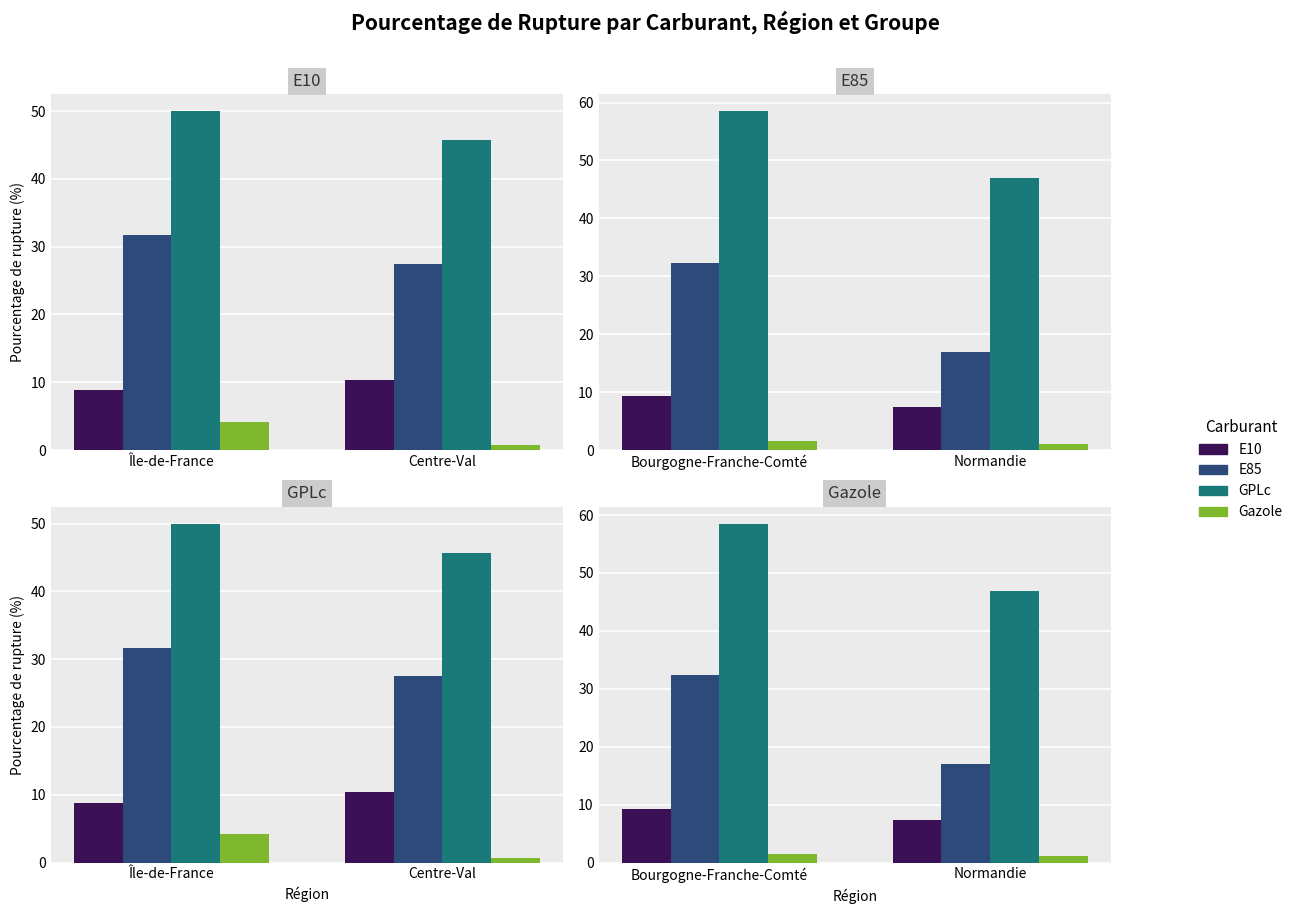

How many bars are there in each group?

4